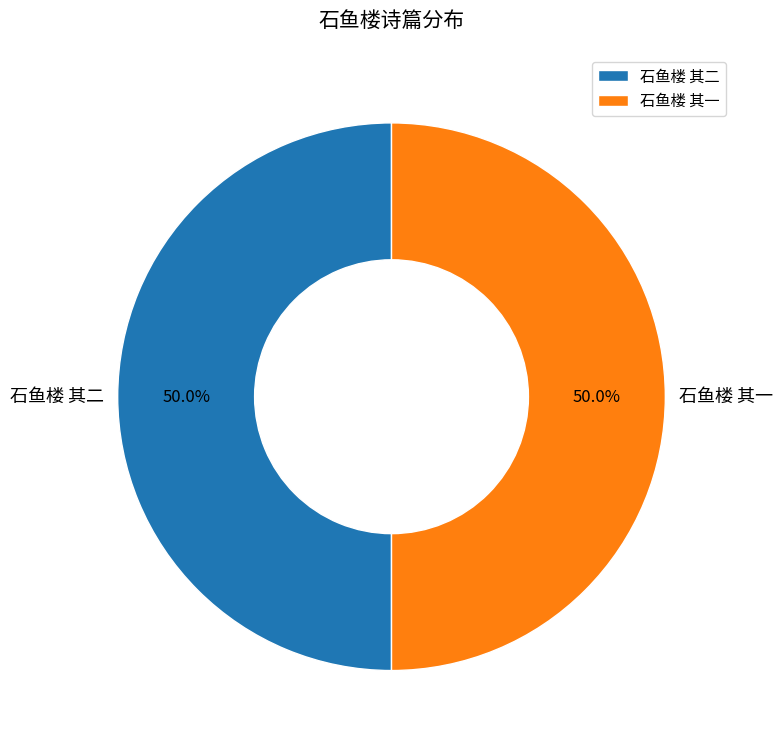

What percentage is NOT represented by 石鱼楼 其二?

50.0%